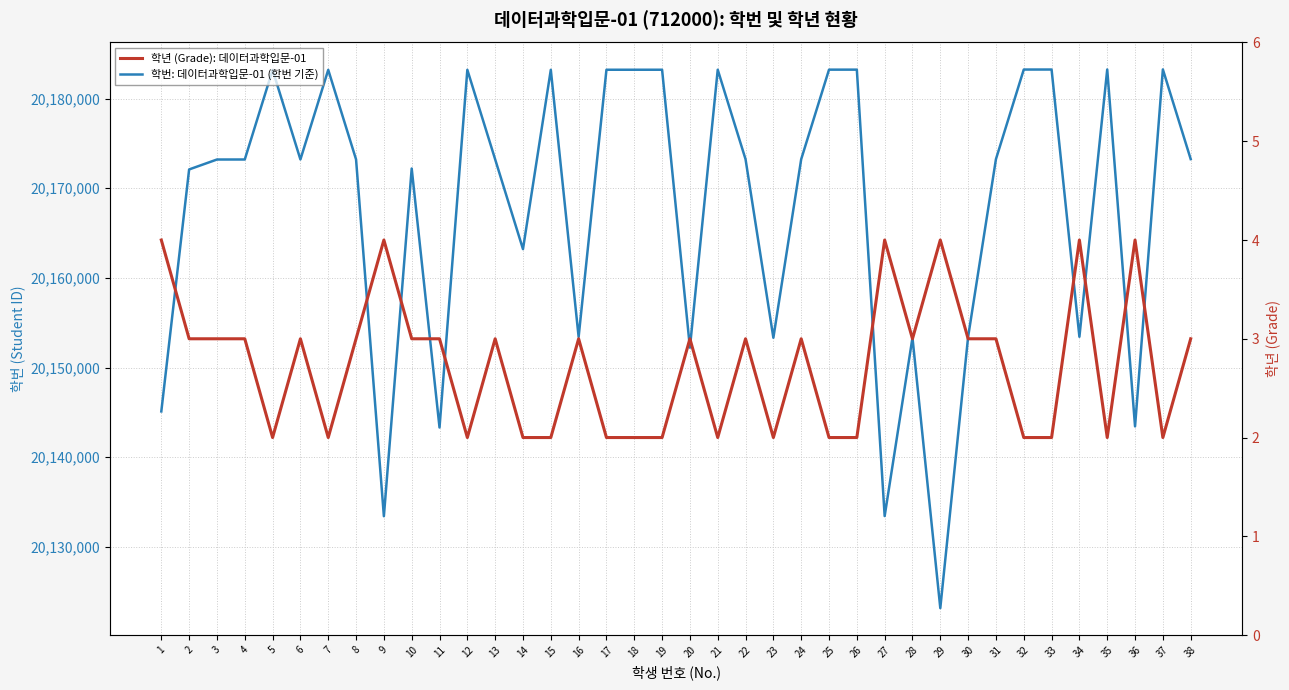

What is the spread (max minus min) of values at 23?

20153323